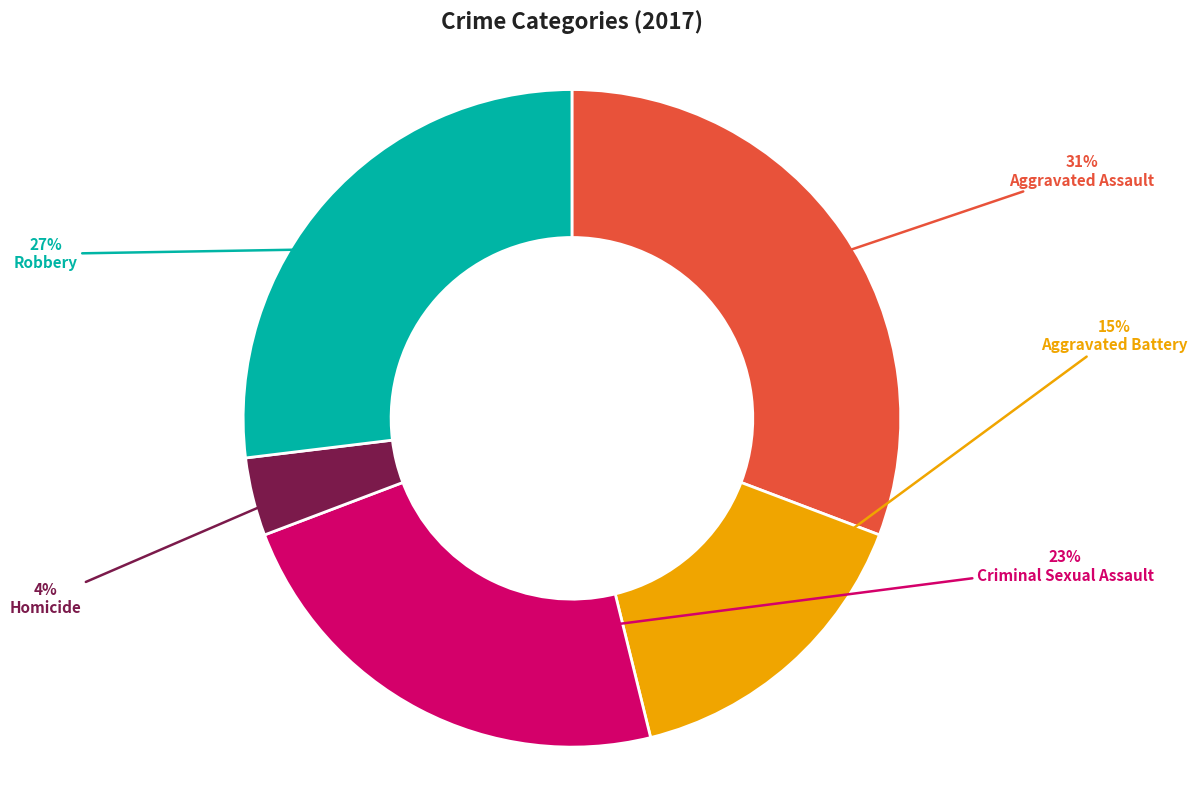

Does any single category account for the majority?

No